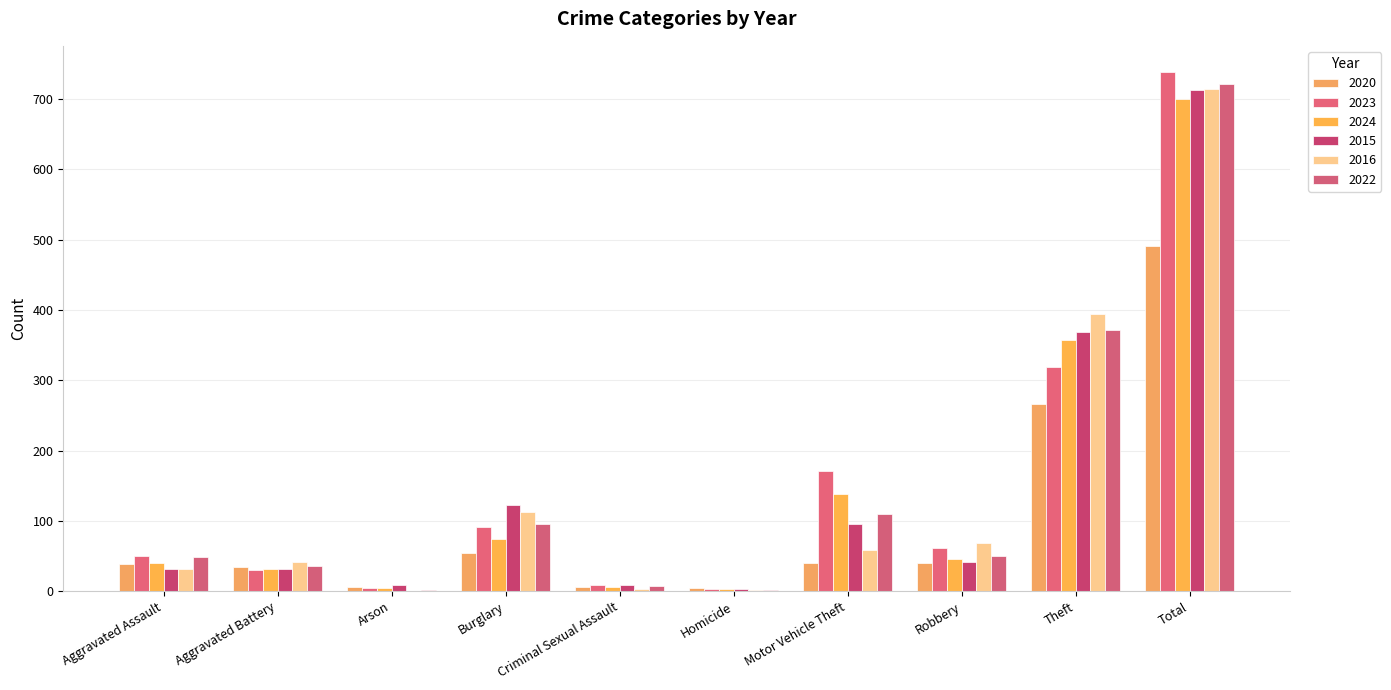

List the series in order of their peak value, lowest first.

2020, 2024, 2015, 2016, 2022, 2023